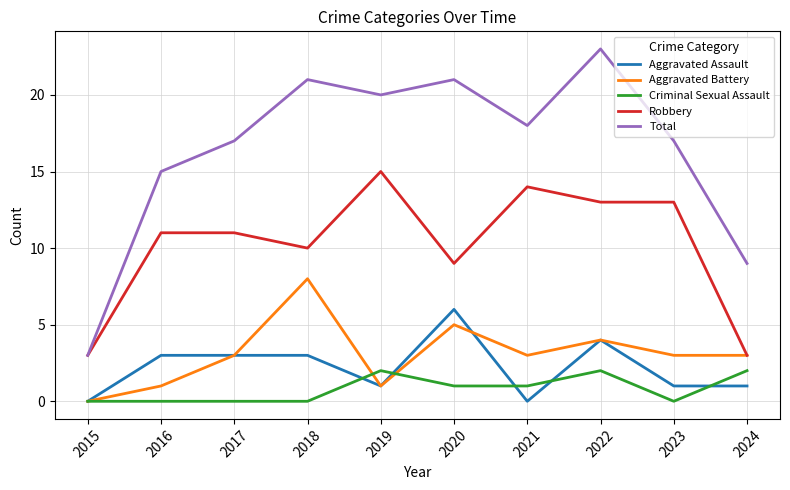

True or false: Aggravated Assault and Robbery cross at least once.

False